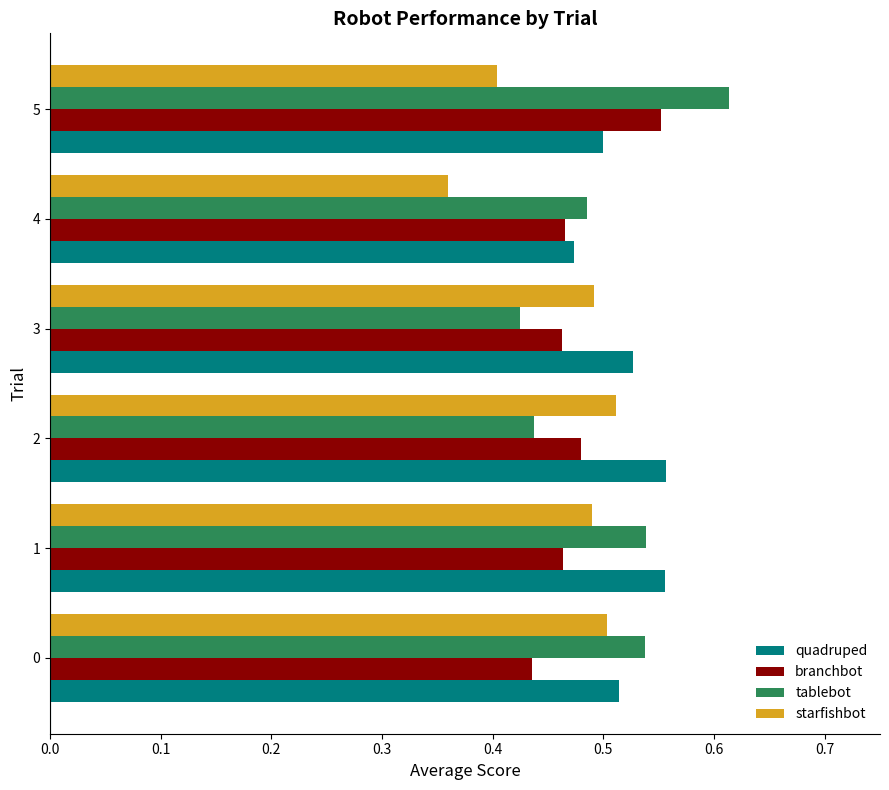

Is it true that quadruped equals 0.1 at 4?

False